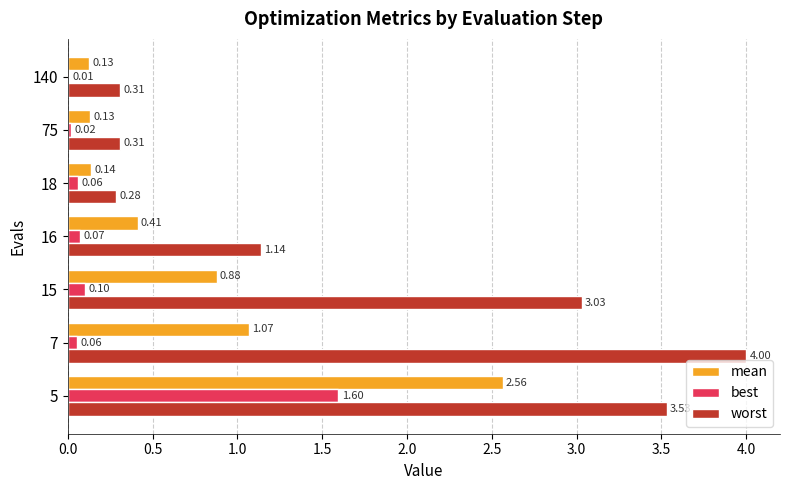

What is the sum of all best values?

1.9